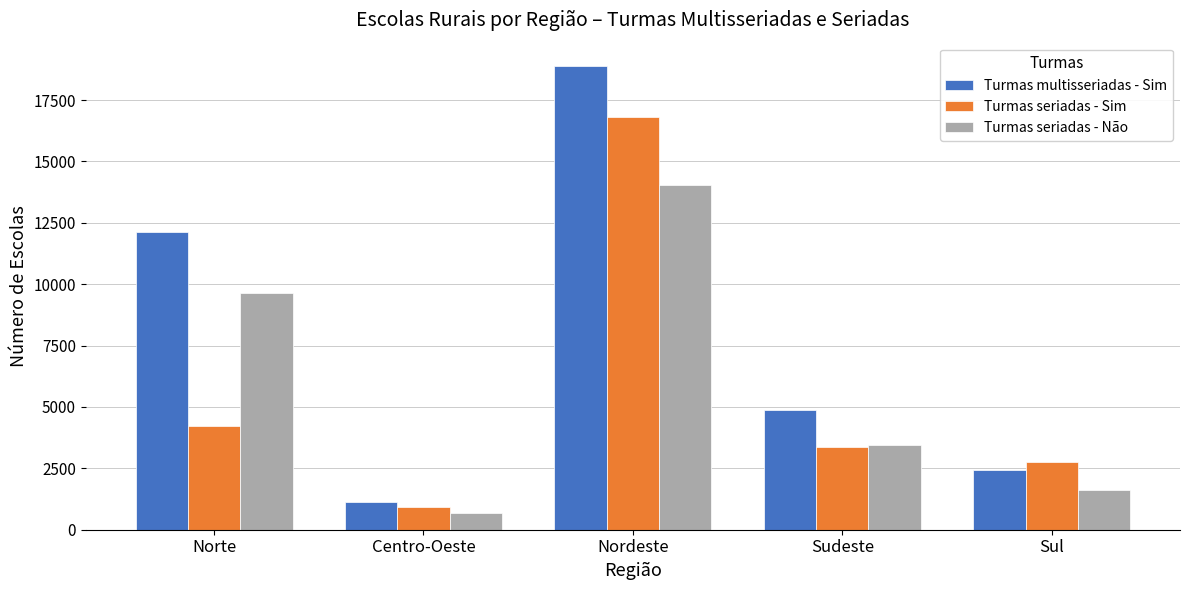

The Turmas seriadas - Não series shows 2471 at Sul. True or false?

False